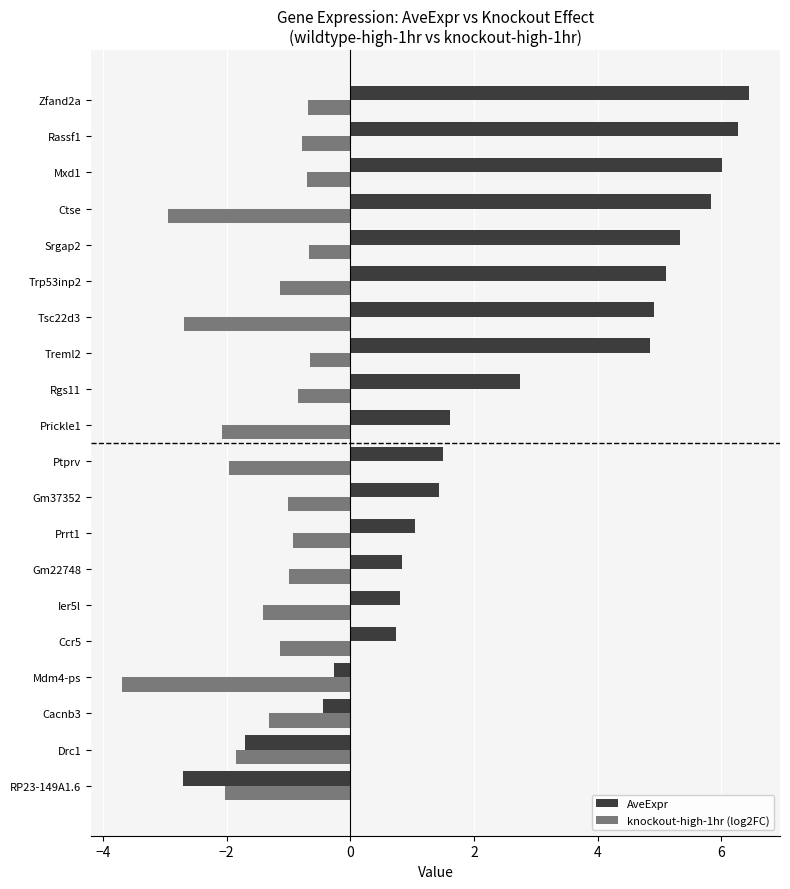

Rank the series by their average value, from lowest to highest.

knockout-high-1hr (log2FC), AveExpr